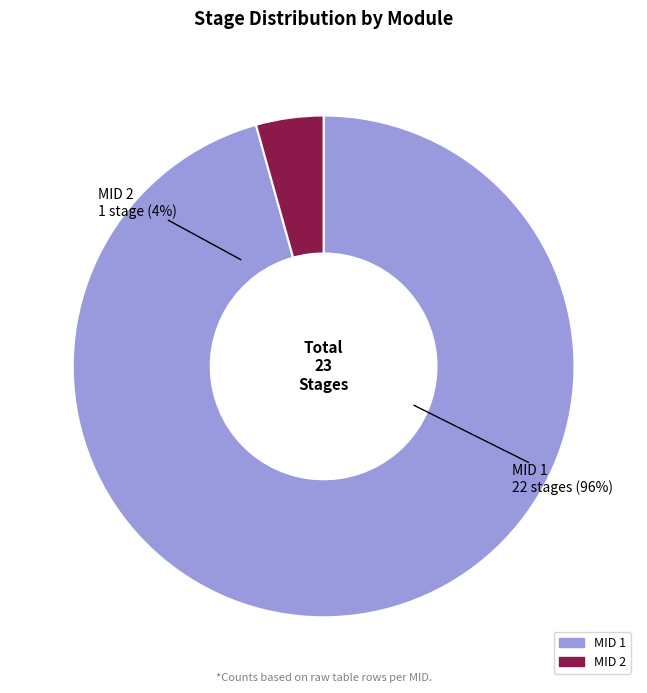

To the nearest percent, what percentage of the pie is MID 2?

4%